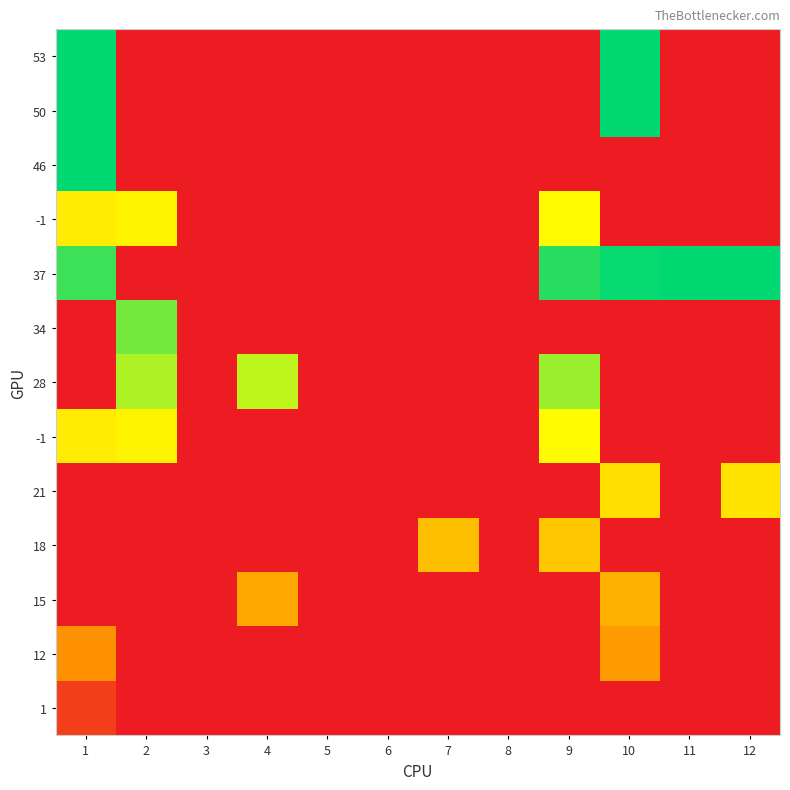

How many series are shown in this chart?

13